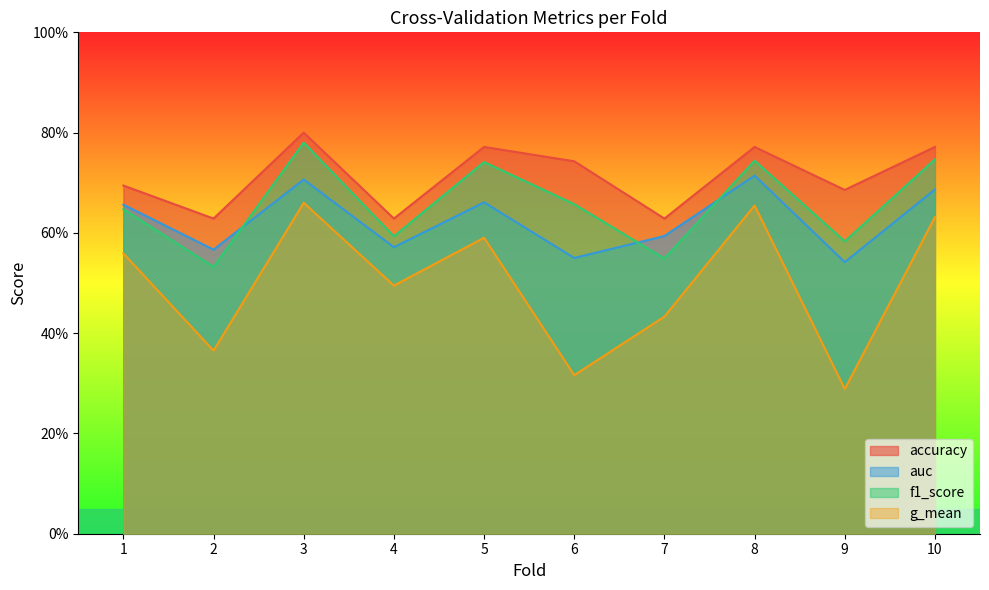

Which series has the largest total across all categories?

accuracy